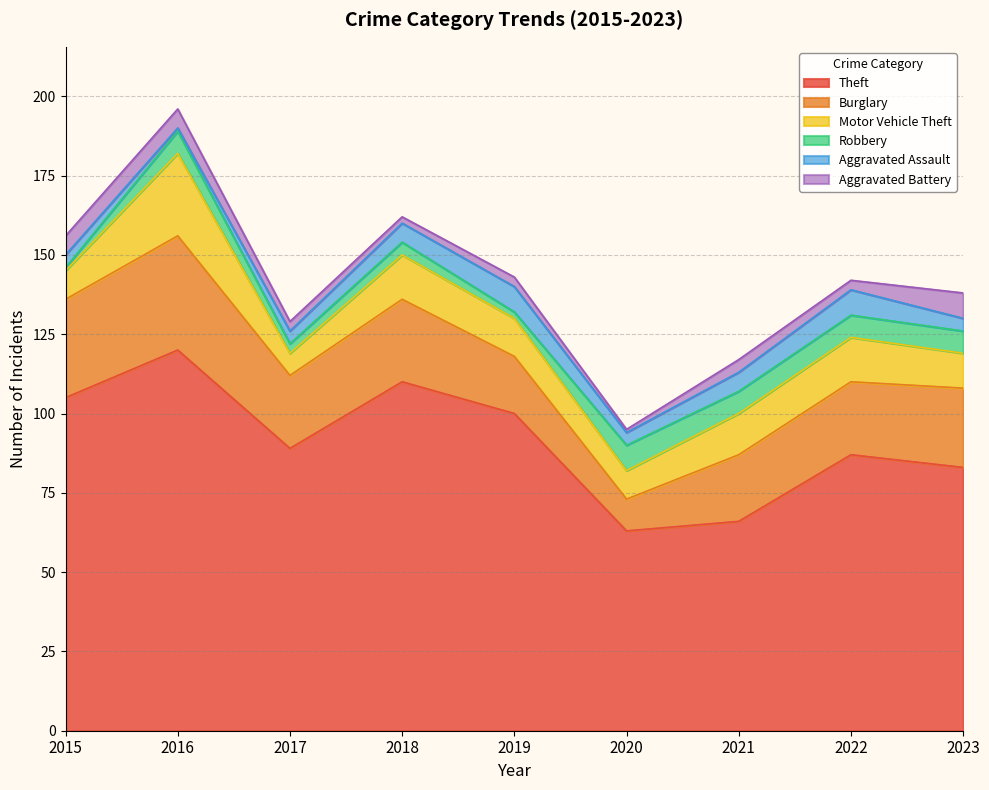

Where is the first local minimum for Aggravated Battery?

2018